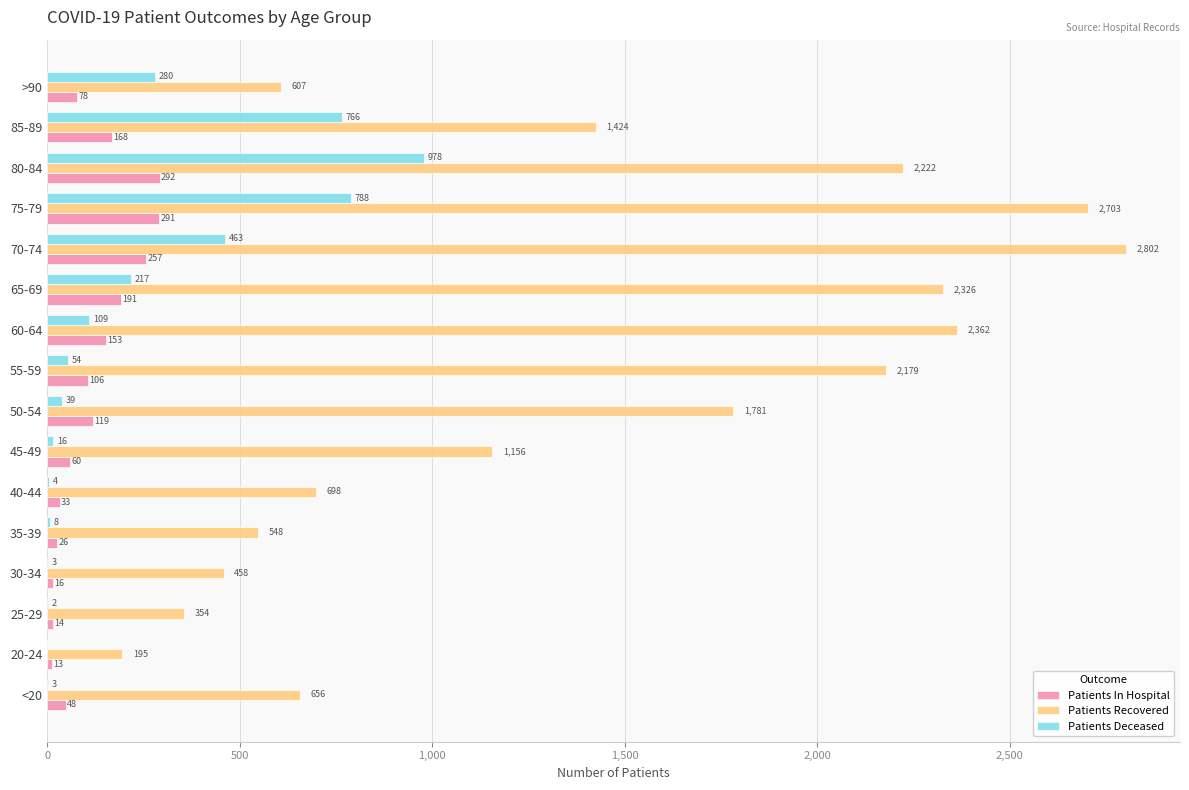

What value does the Patients In Hospital series have at 60-64, to the nearest 50?

150